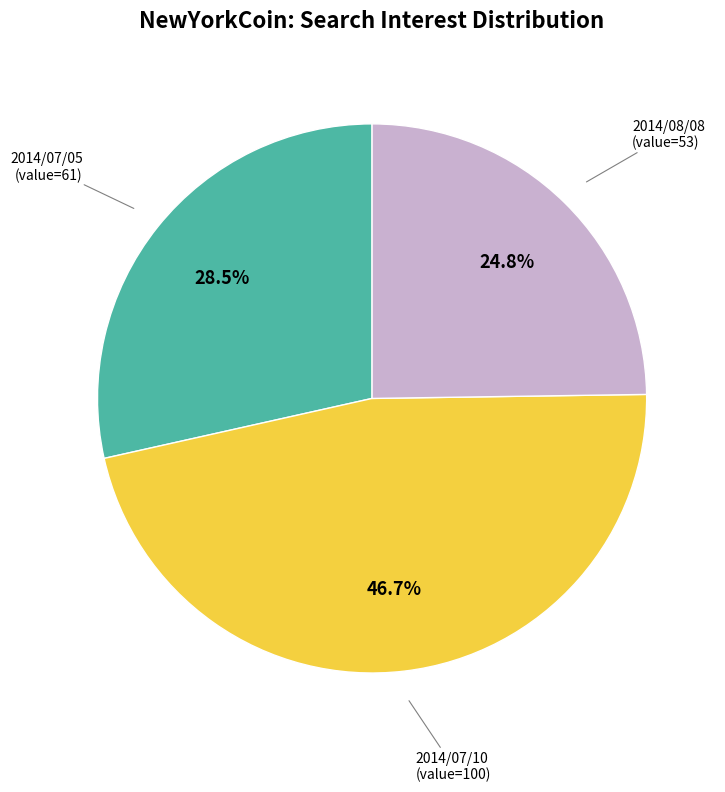

How many segments does this pie chart have?

3